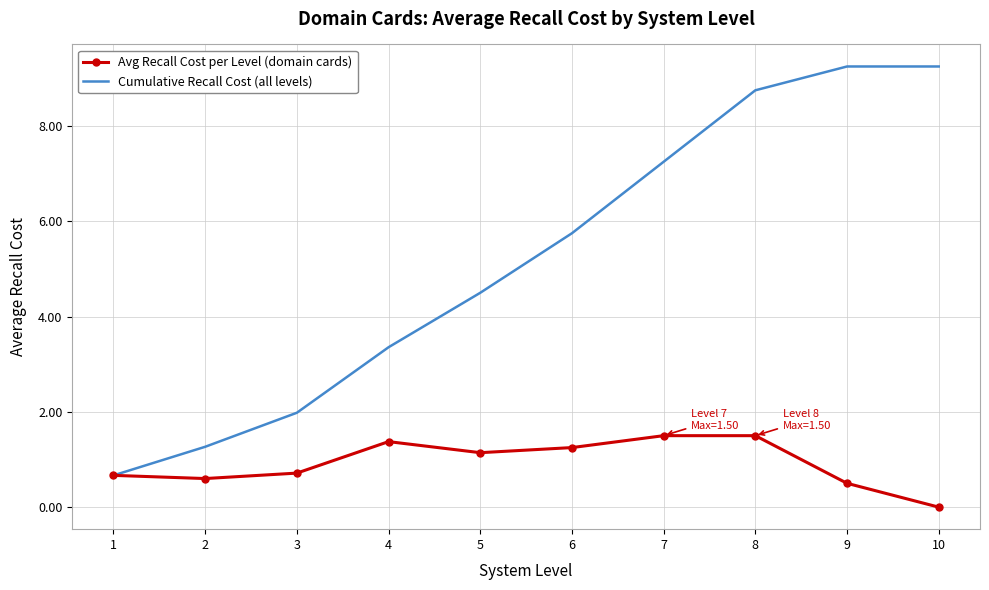

What are all the series names shown in the legend?

Avg Recall Cost per Level (domain cards), Cumulative Recall Cost (all levels)